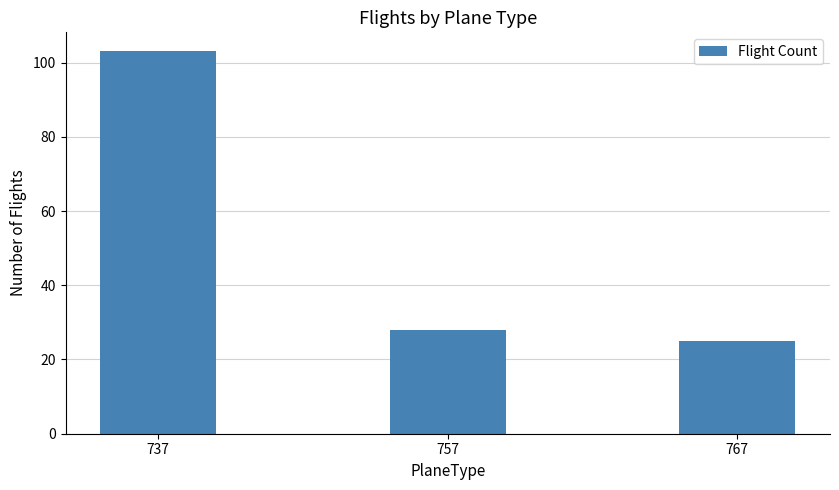

Which label corresponds to the largest value in the chart?

737